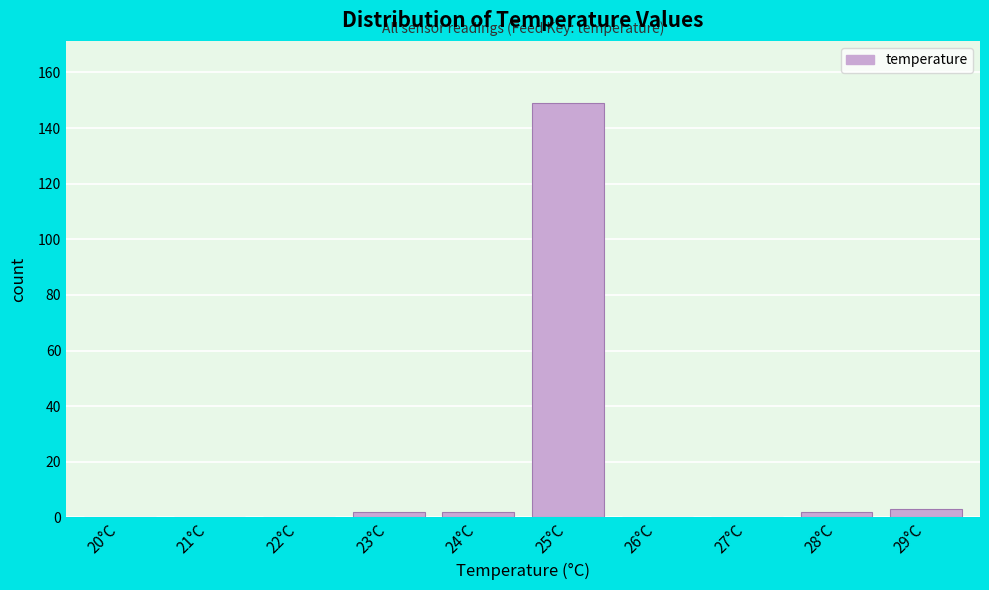

Reading right to left, what are all the values shown in this chart?

29°C=3	28°C=2	27°C=0	26°C=0	25°C=149	24°C=2	23°C=2	22°C=0	21°C=0	20°C=0